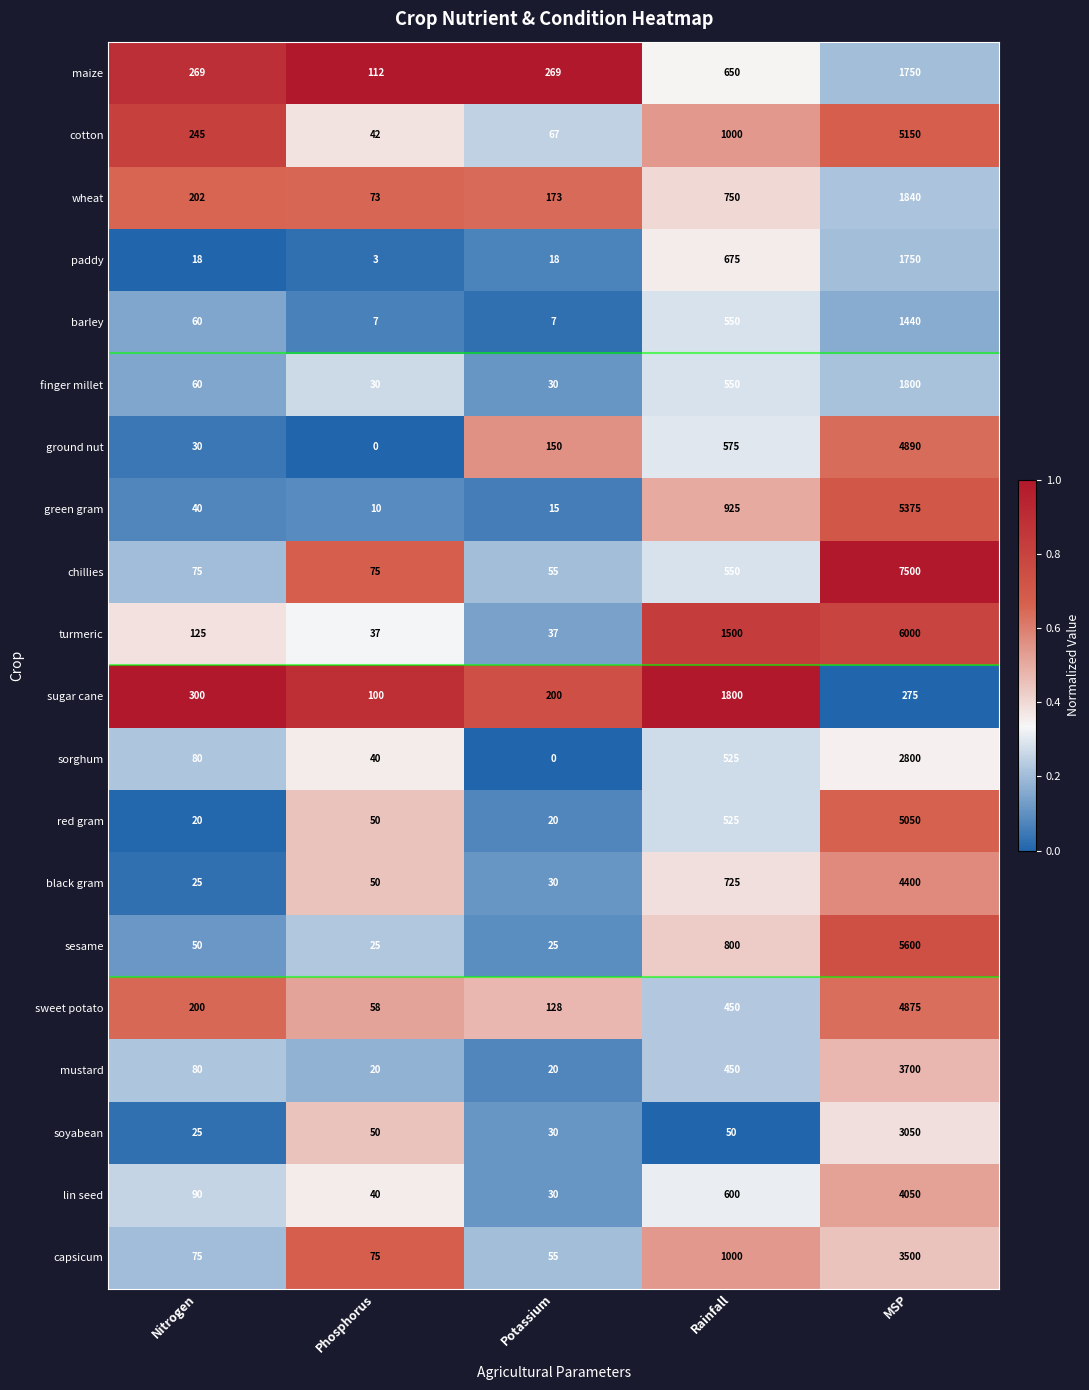

At which label is lin seed closest to 2040?

Rainfall